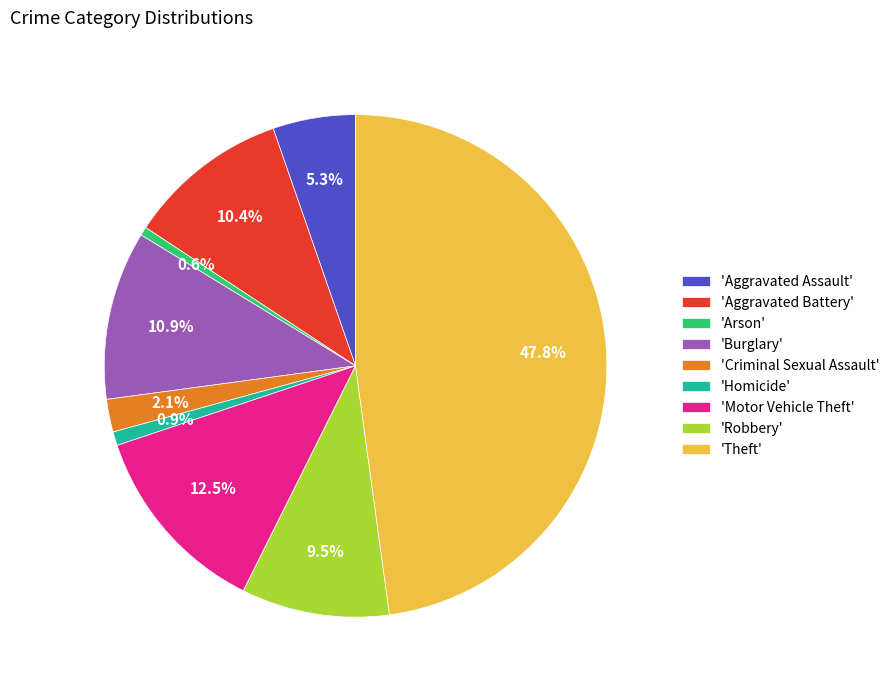

Approximately how many times larger is the value at 'Aggravated Battery' compared to 'Burglary'?

1.0